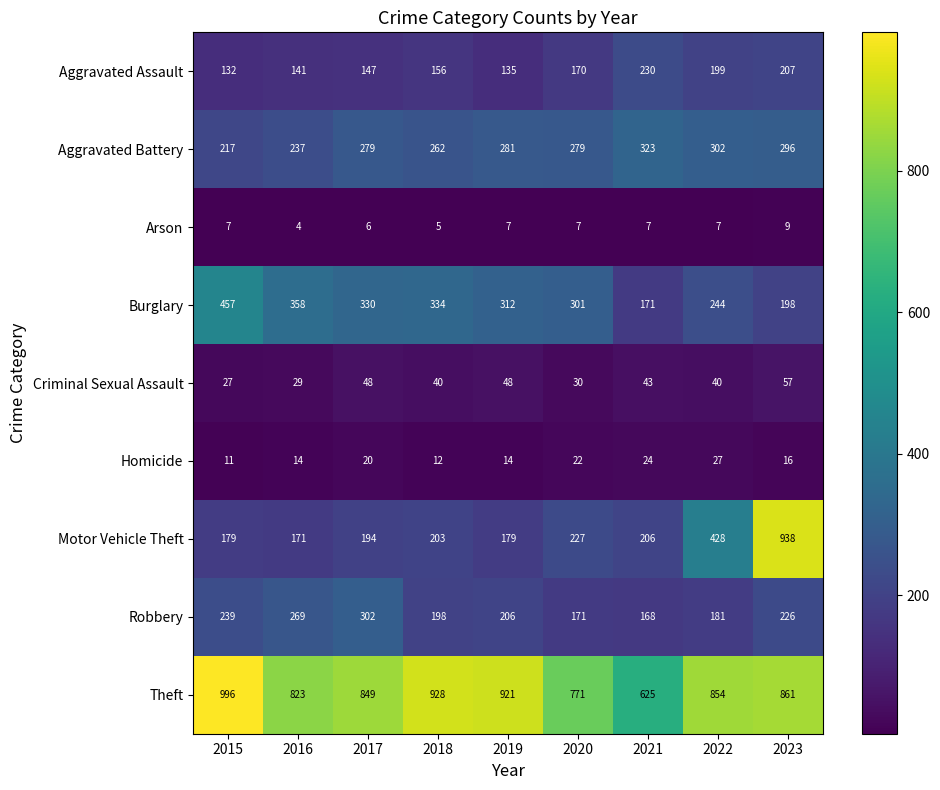

Which series has the largest range (max minus min)?

Motor Vehicle Theft